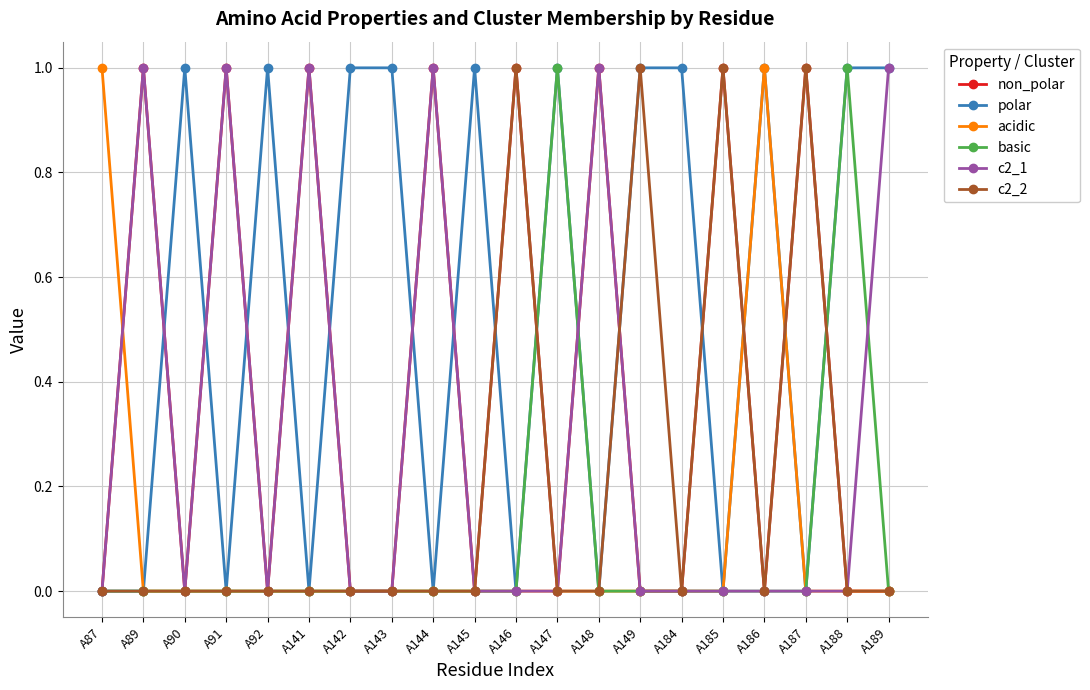

Where is the first local minimum for non_polar?

A90